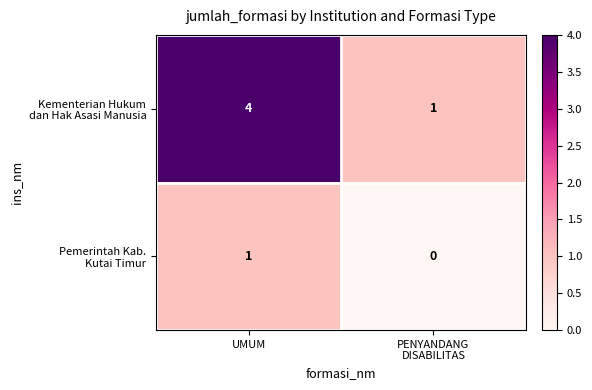

What is the spread (max minus min) of values at UMUM?

3